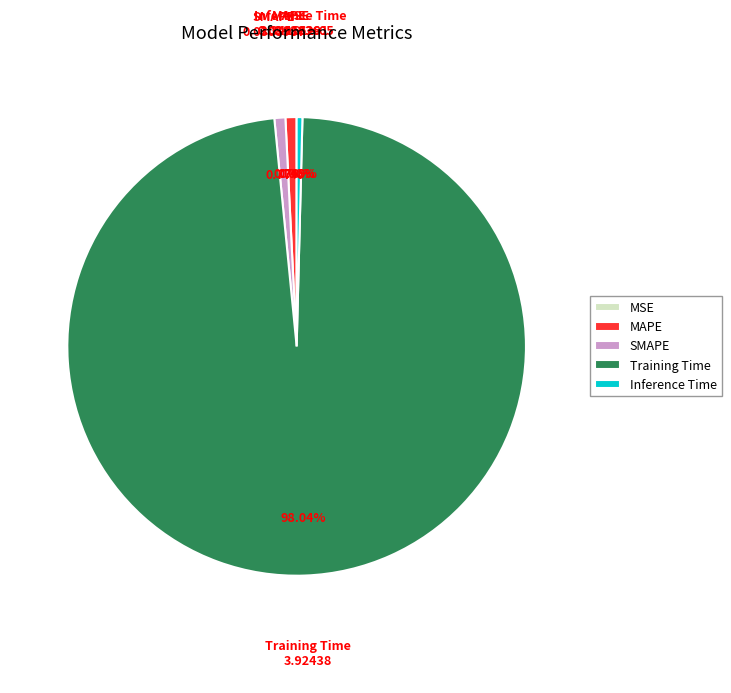

To the nearest percent, what portion does Training Time represent?

98%